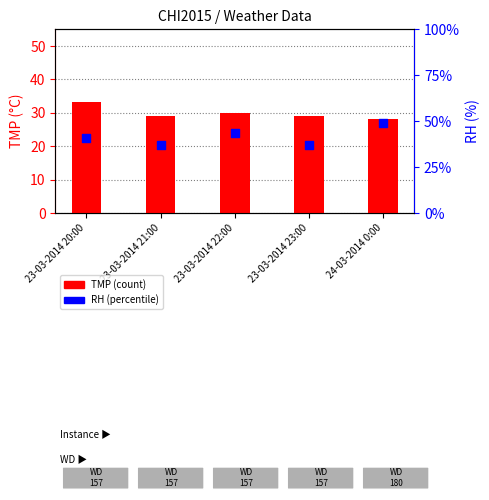

At which category is the sum across all series the highest?

24-03-2014 0:00